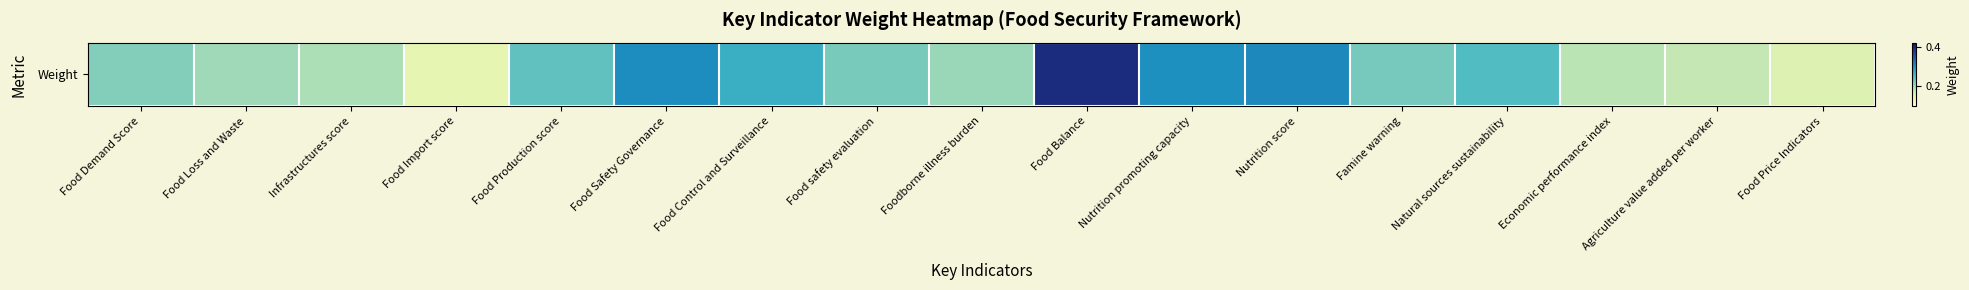

True or false: the data shows 0.3 at Economic performance index.

False